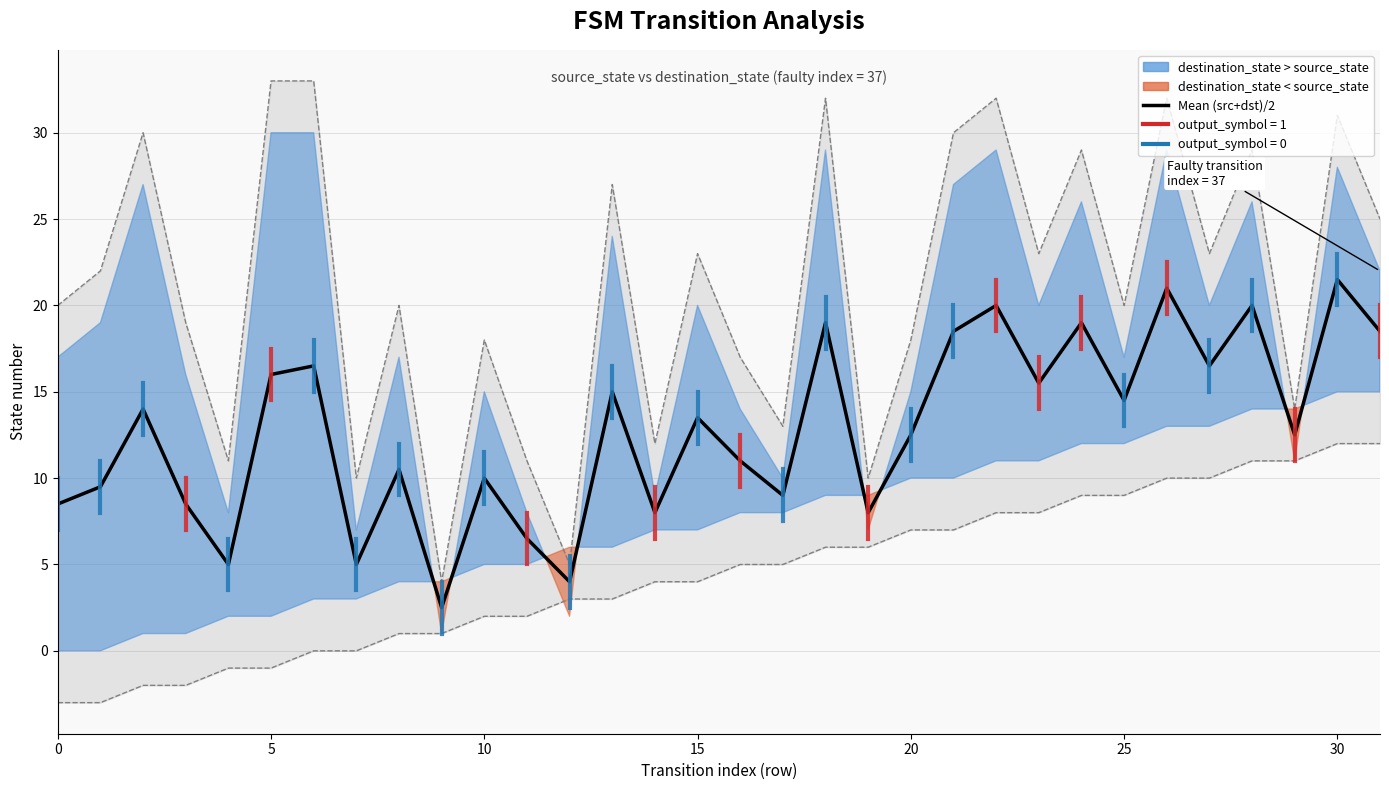

List the series in order of their peak value, highest first.

Upper bound, Mean (src+dst)/2, Lower bound